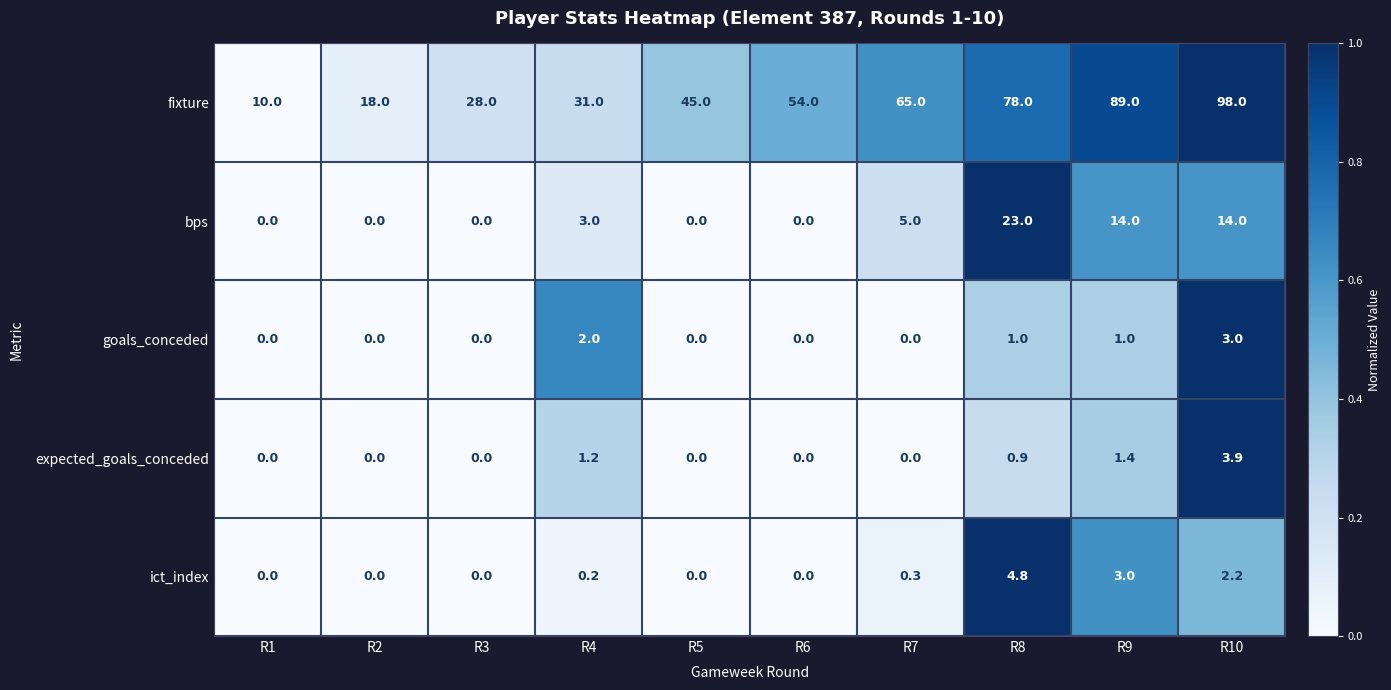

At which label does expected_goals_conceded reach its peak?

R10